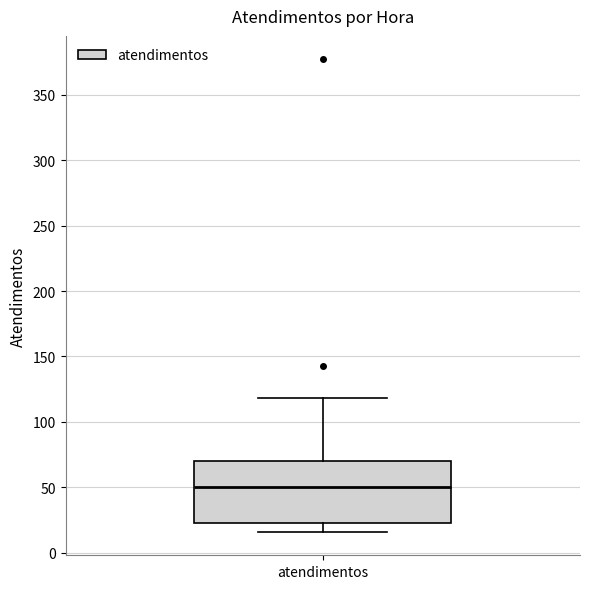

Read this box plot against the y-axis: the position of the median line, the range covered by the box, and the ends of both whiskers. The values are not printed on the chart, so give them approximately, as read against the axis.

median 50, box 25 to 70, whiskers 15 to 120